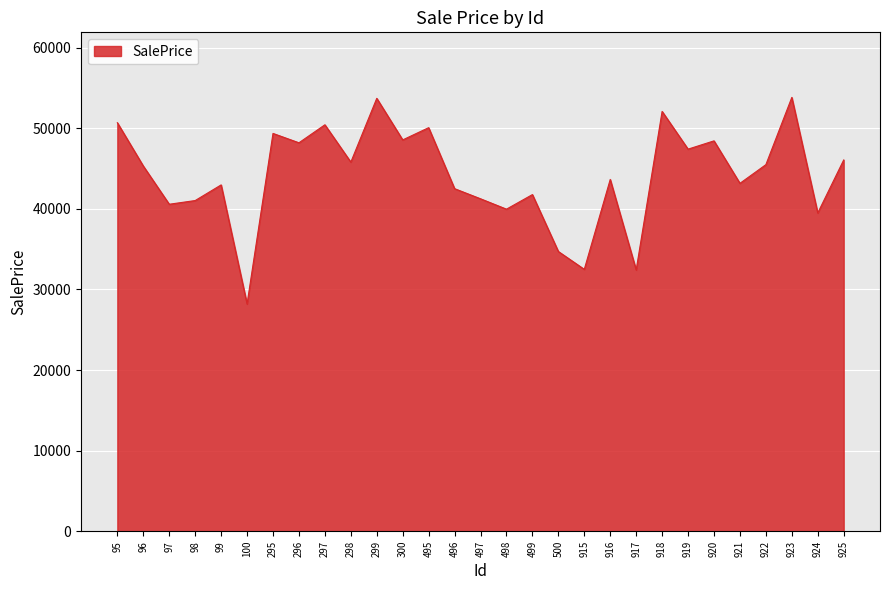

True or false: the data has more than 0 interior local peaks.

True